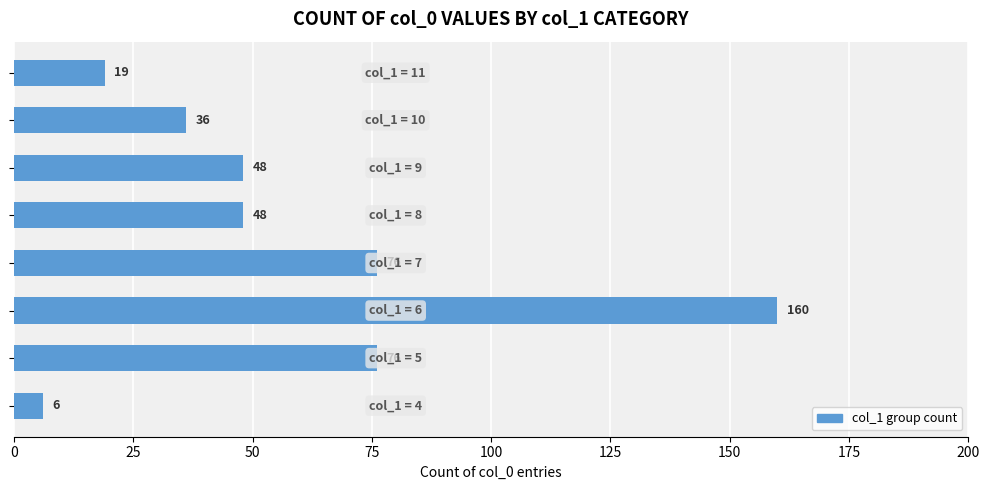

What is the difference between the second highest and second lowest values?

57